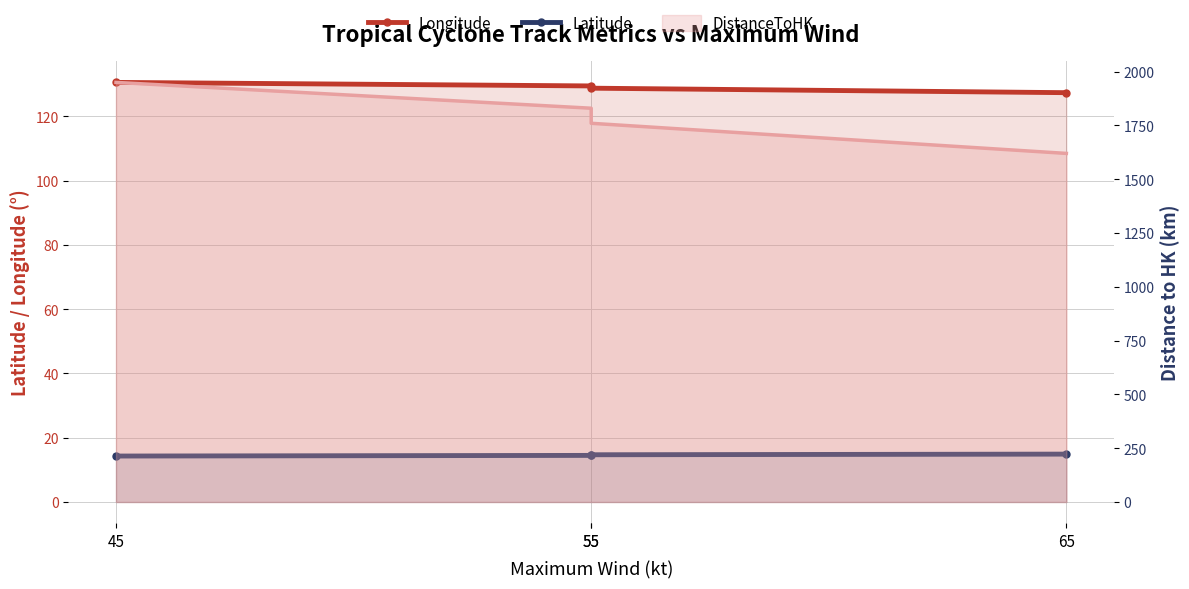

Between 55 and 55, which series saw the biggest shift?

Longitude